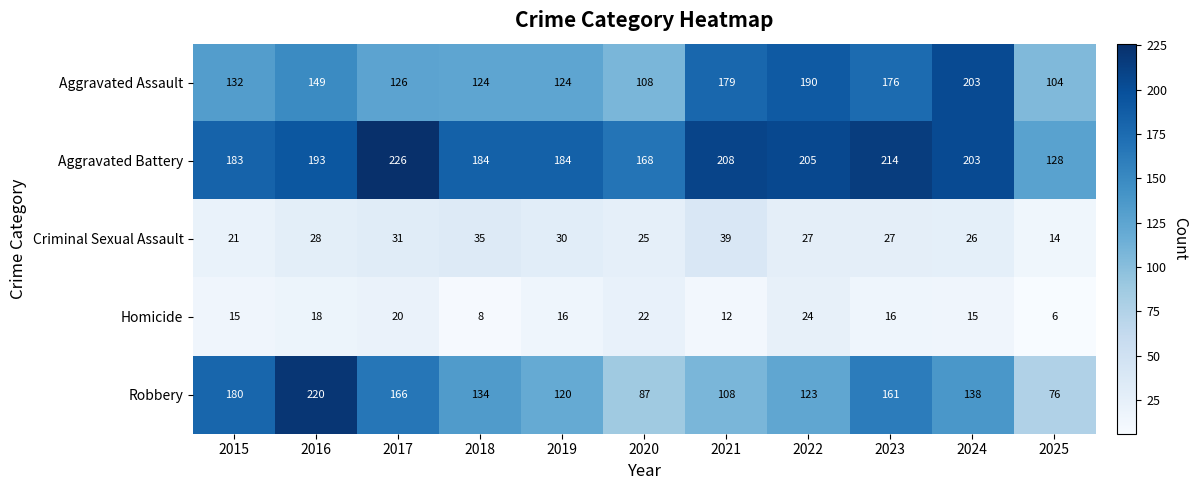

What is the highest value of the Criminal Sexual Assault series?

39